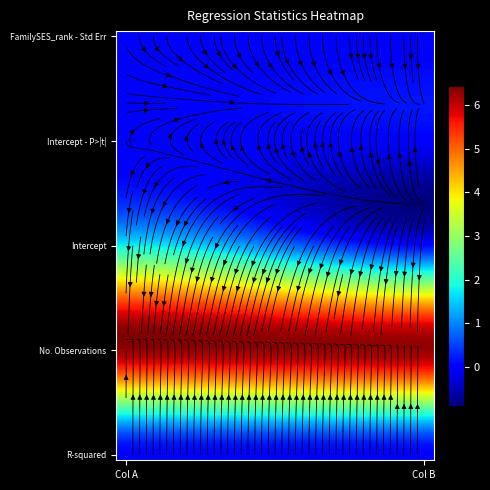

What is the minimum value shown in the chart?

-0.9